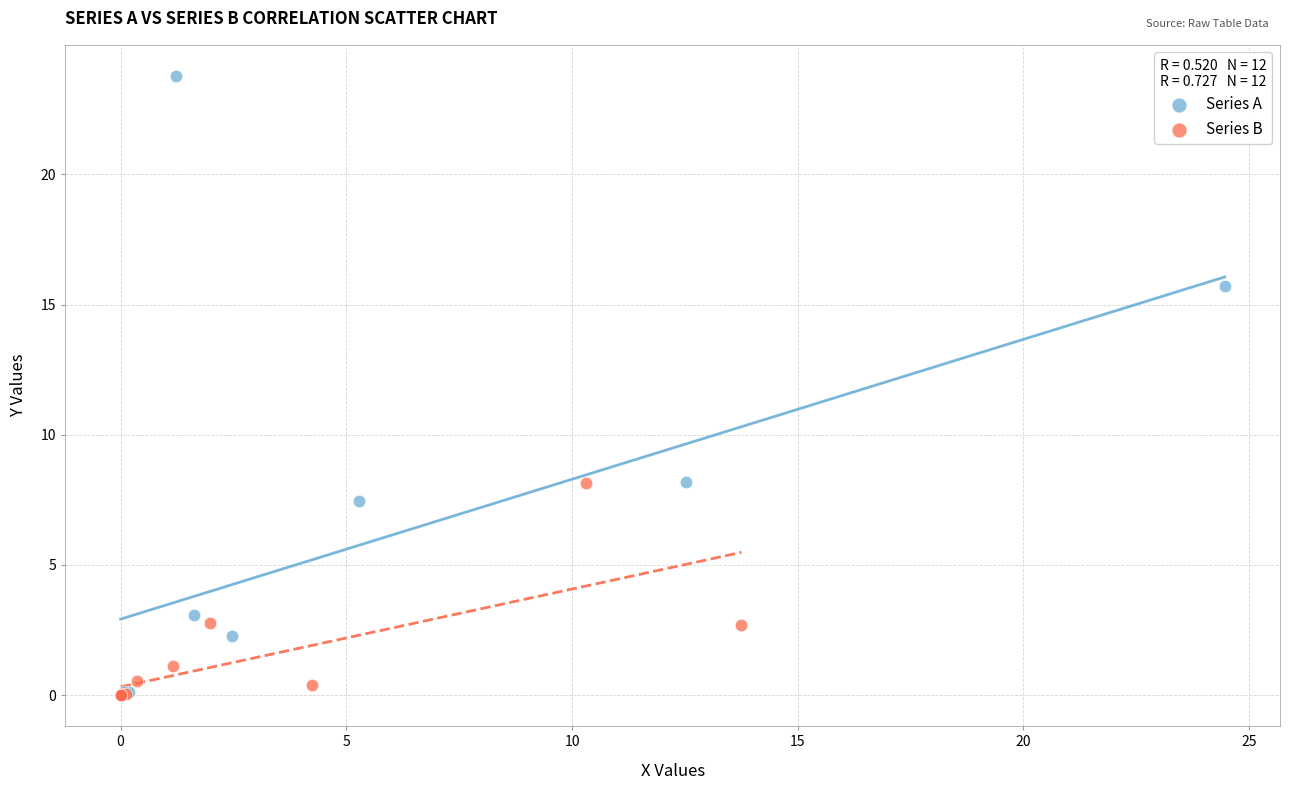

Which series contains the highest Y value?

Series A